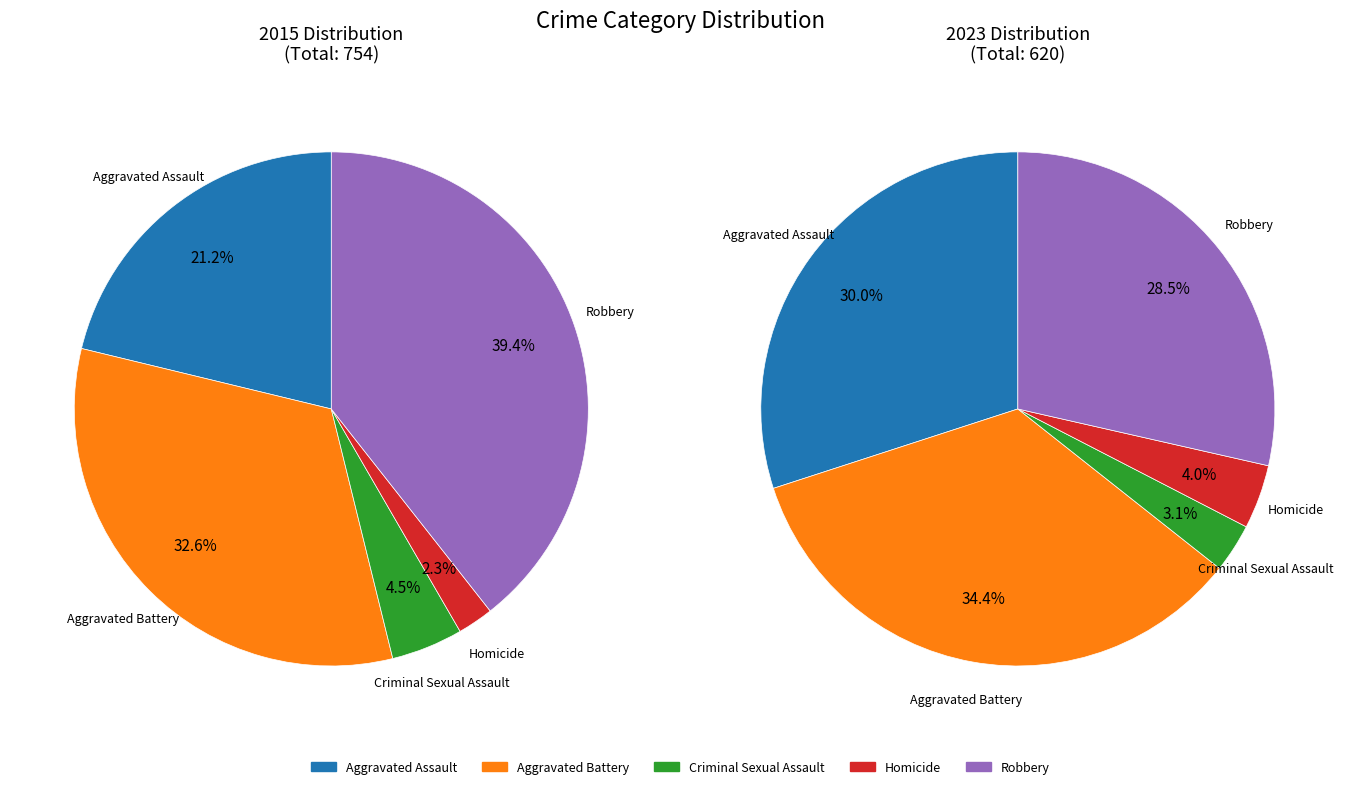

How many slices are in this pie chart?

5